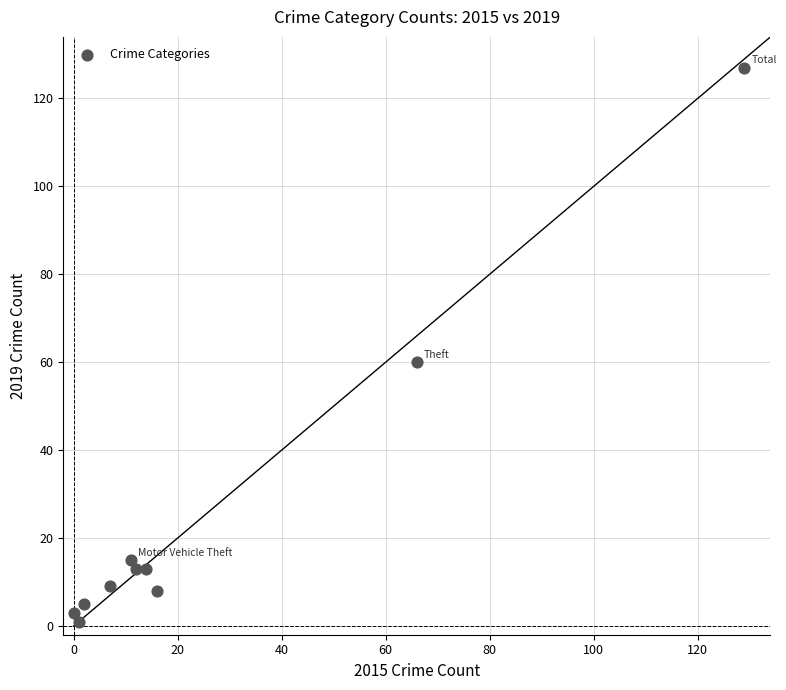

What Y value in the scatter plot is closest to 64?

60